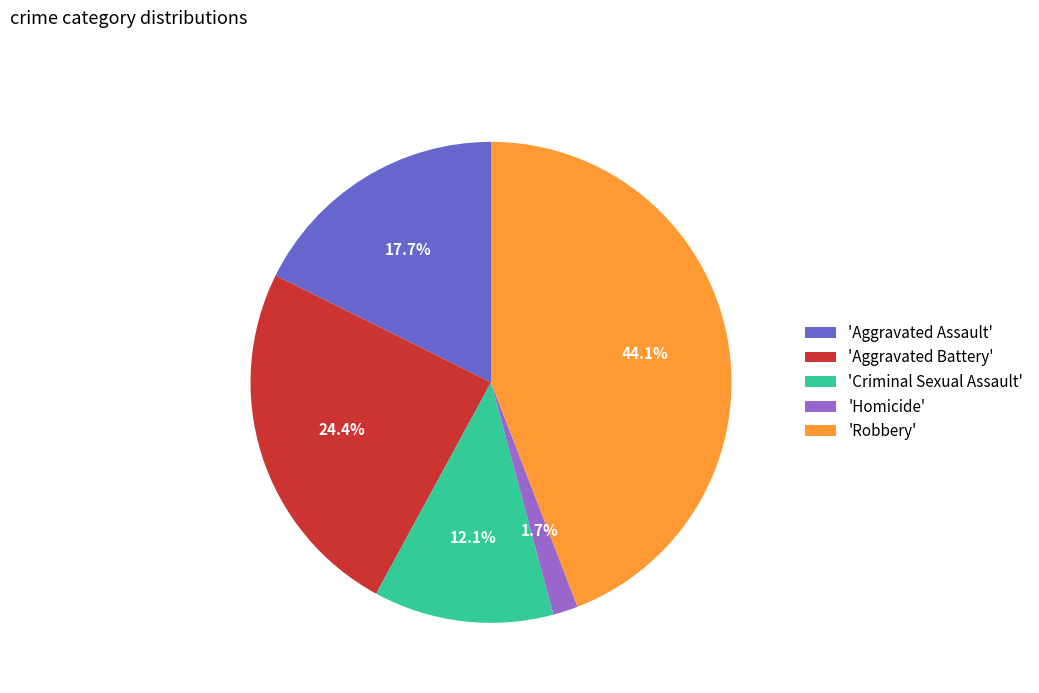

Combined, what portion of the pie is 'Aggravated Battery' and 'Robbery'?

68.5%